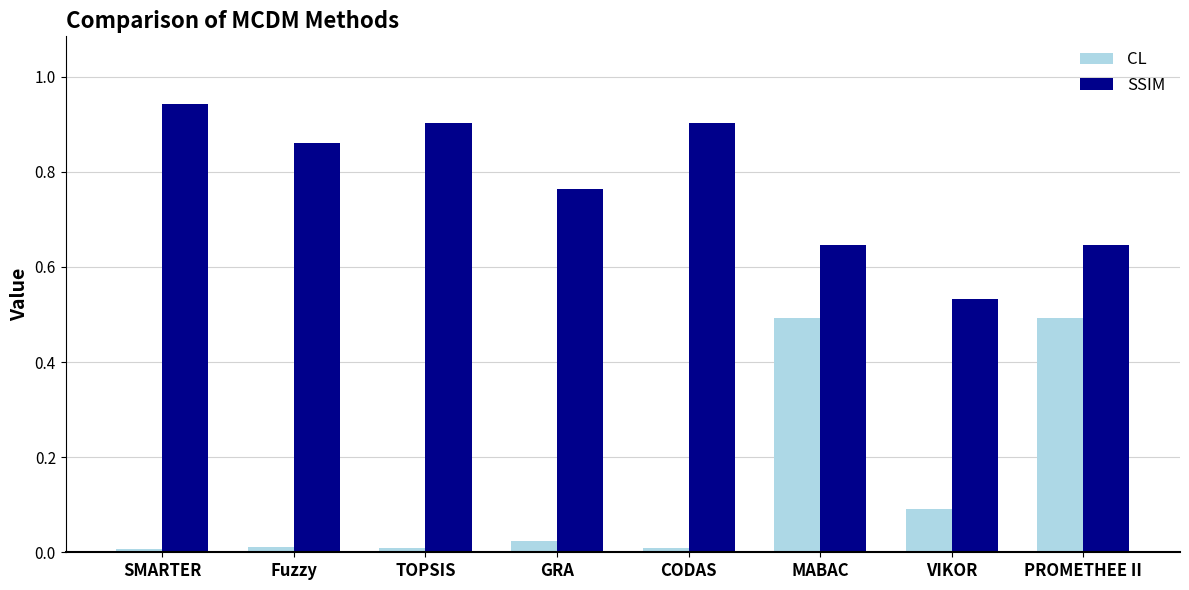

At which label does SSIM reach its minimum?

VIKOR